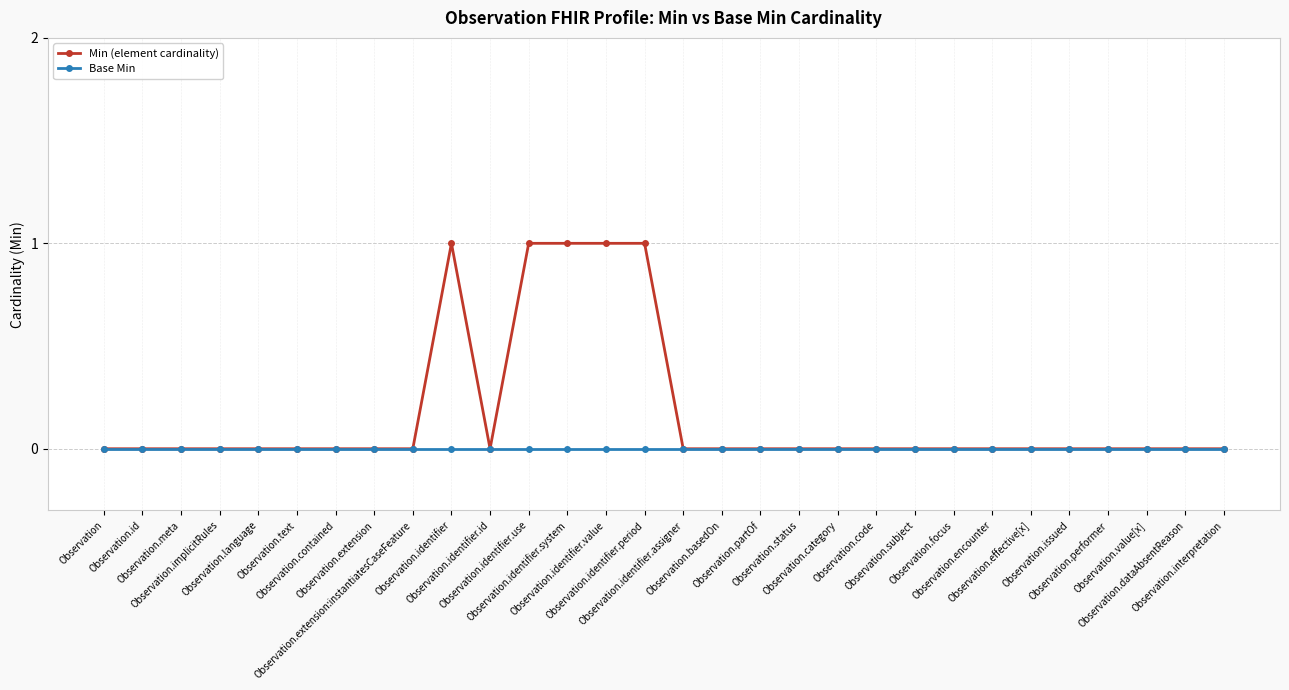

Does the chart have visible grid lines?

Yes